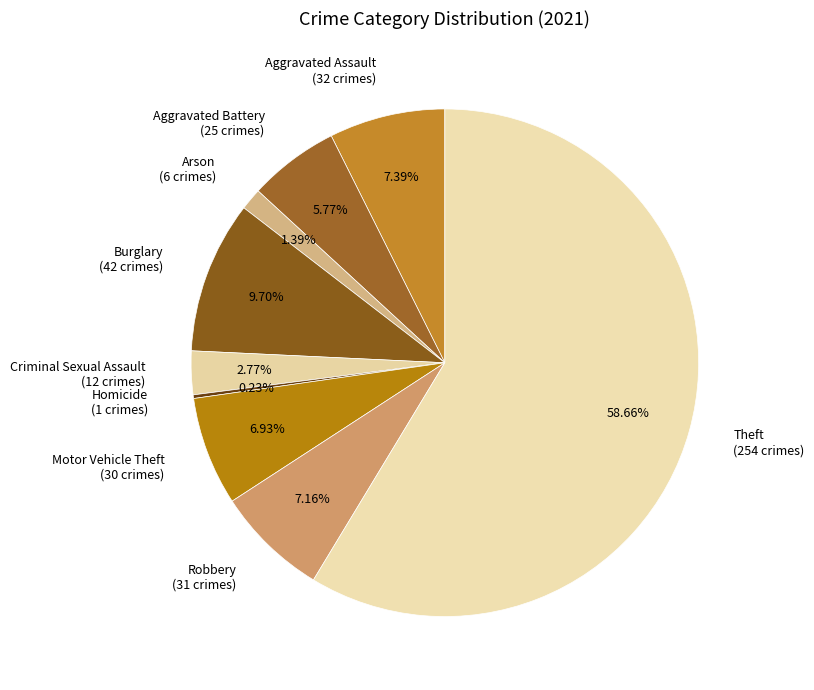

True or false: Motor Vehicle Theft accounts for 7% of the total.

True